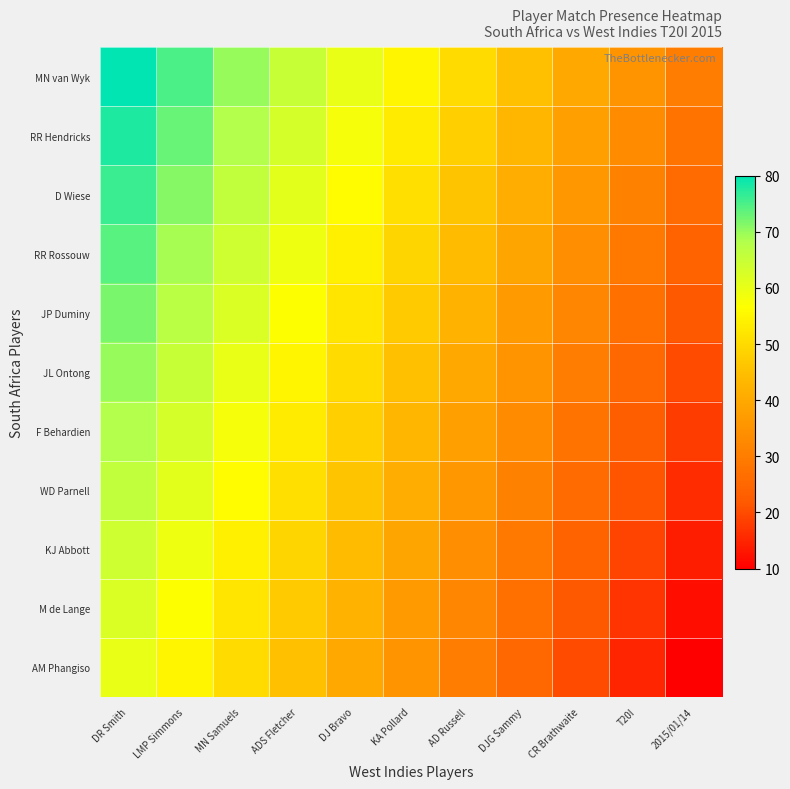

At which category is the sum across all series the highest?

DR Smith